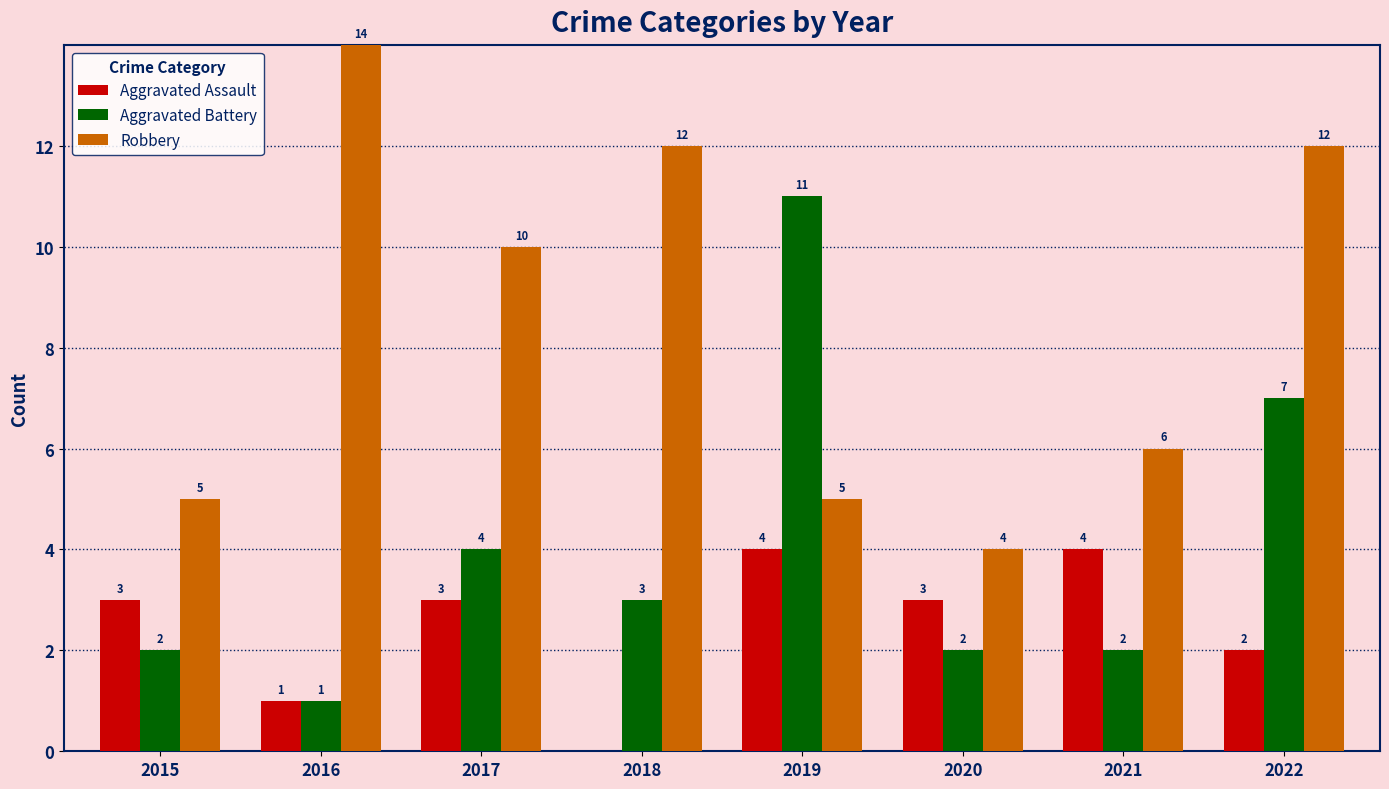

What is the sum of the Aggravated Battery values at 2020 and 2016?

3